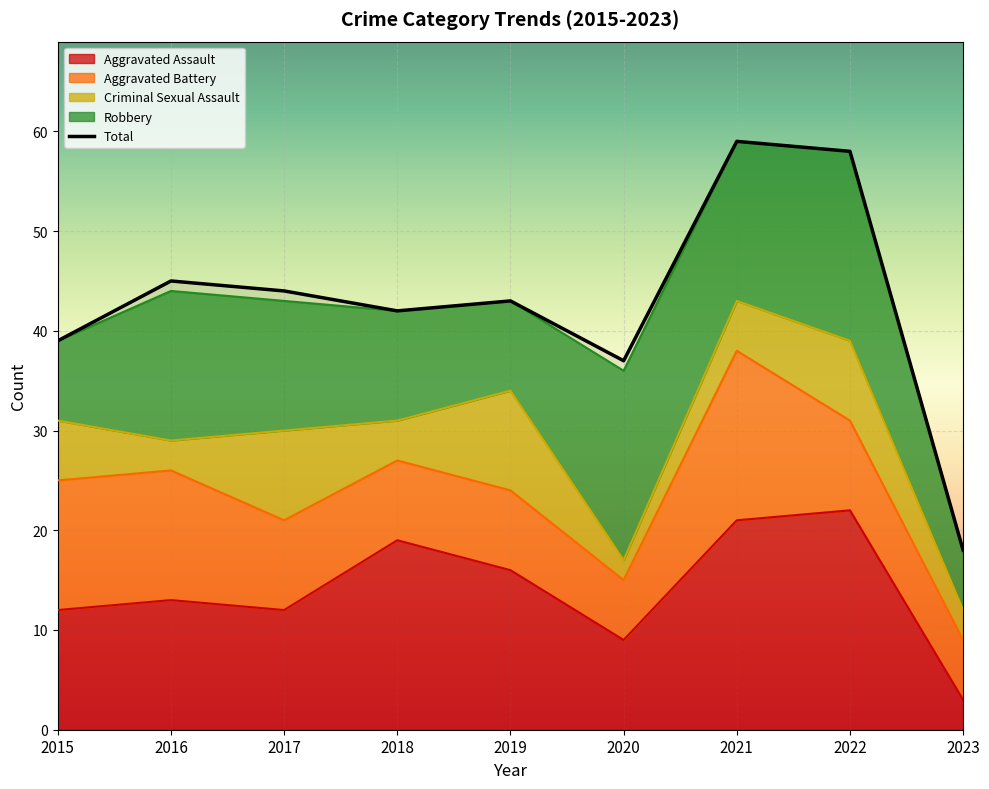

Between 2017 and 2021, which series saw the biggest shift?

Total